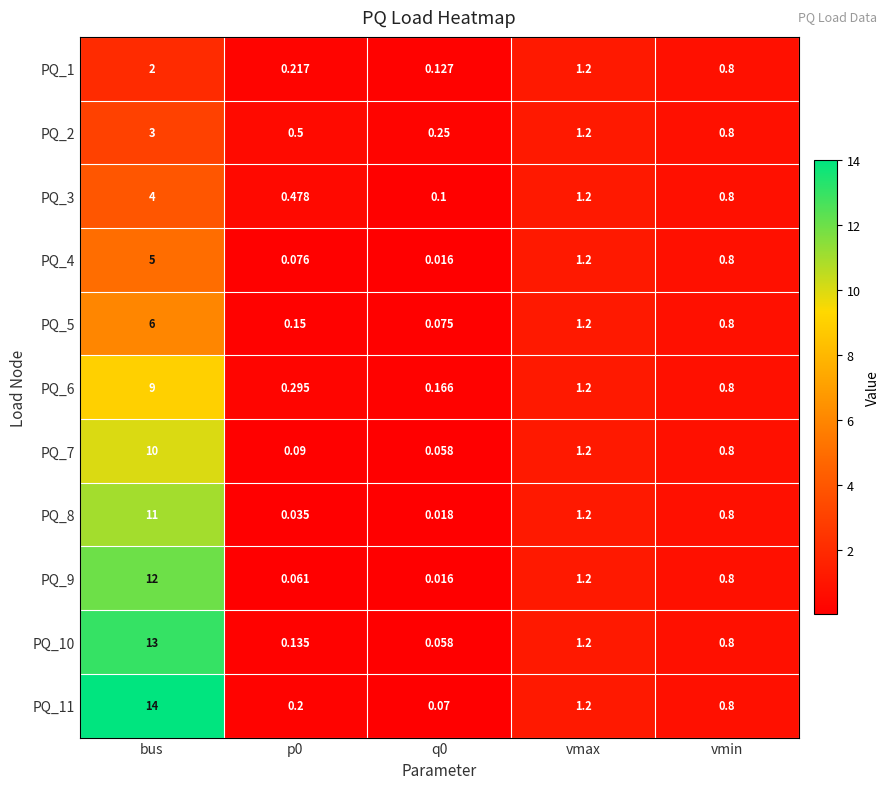

Where is PQ_9 nearest to the value 6?

vmax